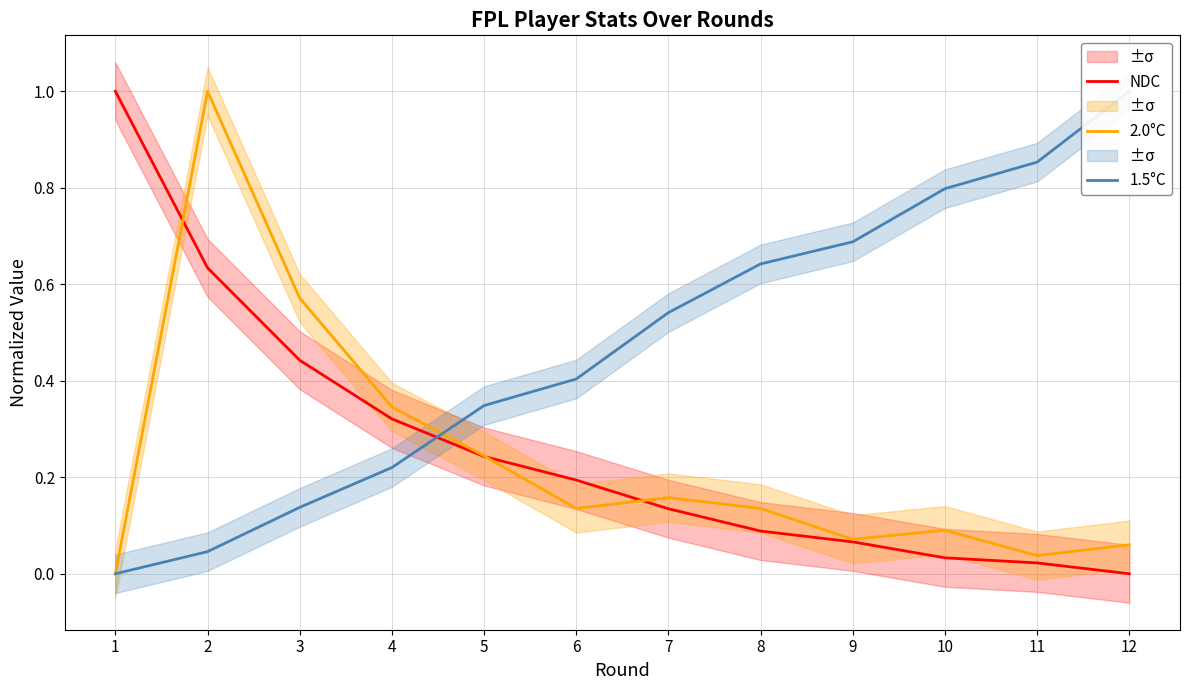

Reading right to left, extract all data points from this chart.

NDC: 0.0	0.0	0.0	0.1	0.1	0.1	0.2	0.2	0.3	0.4	0.6	1.0
2.0°C: 0.1	0.0	0.1	0.1	0.1	0.2	0.1	0.2	0.3	0.6	1.0	0.0
1.5°C: 1.0	0.9	0.8	0.7	0.6	0.5	0.4	0.3	0.2	0.1	0.0	0.0